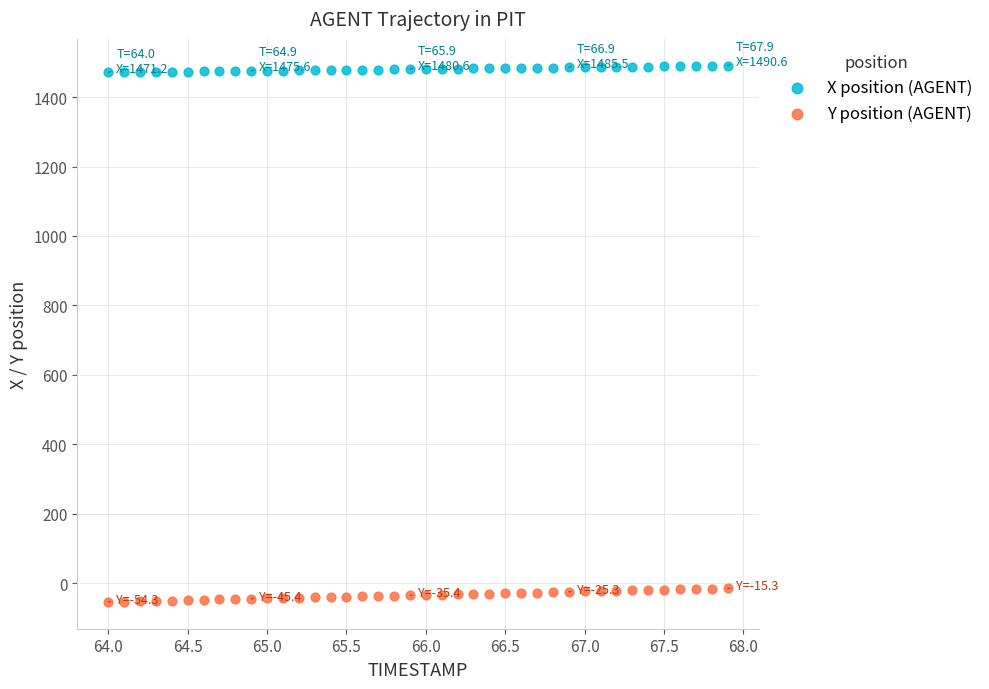

Across all data points, what is the range of X values (max minus min)?

3.9